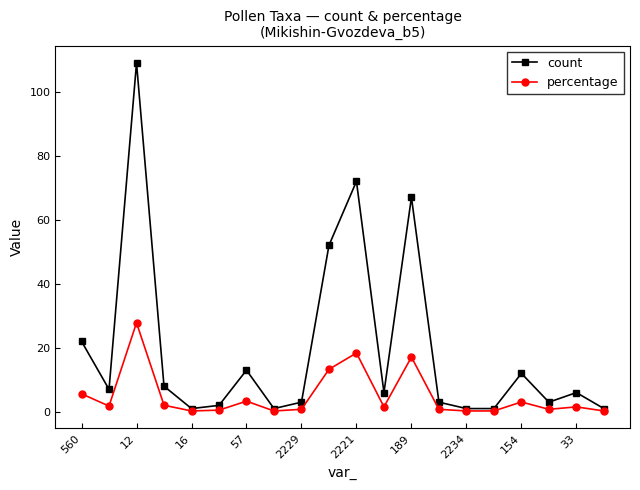

Which series has the largest total across all categories?

count